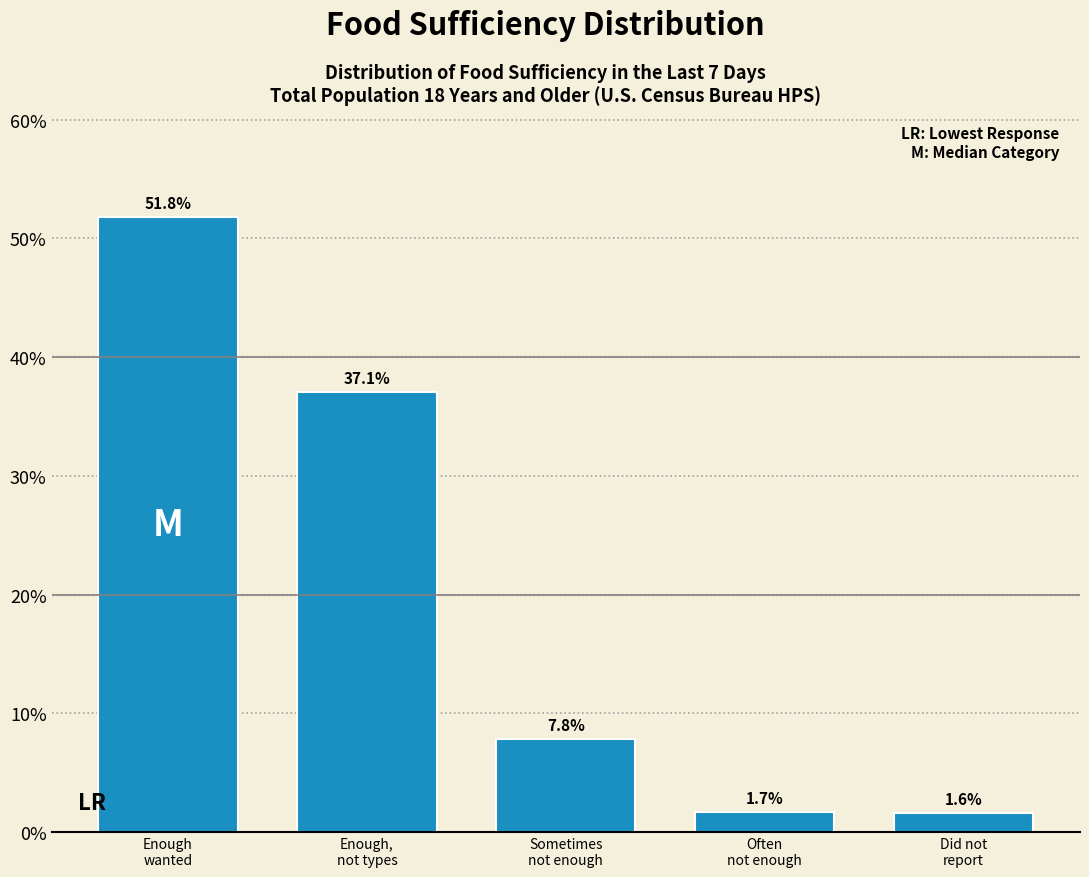

Reading right to left, what are all the values shown in this chart?

1.6	1.7	7.8	37.1	51.8